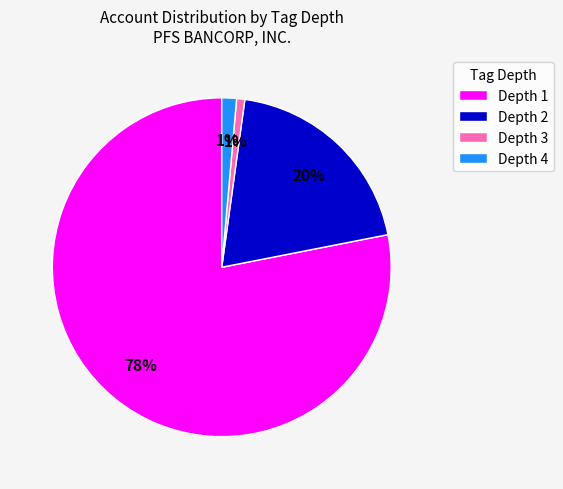

Which category has the biggest portion of the pie?

Depth 1